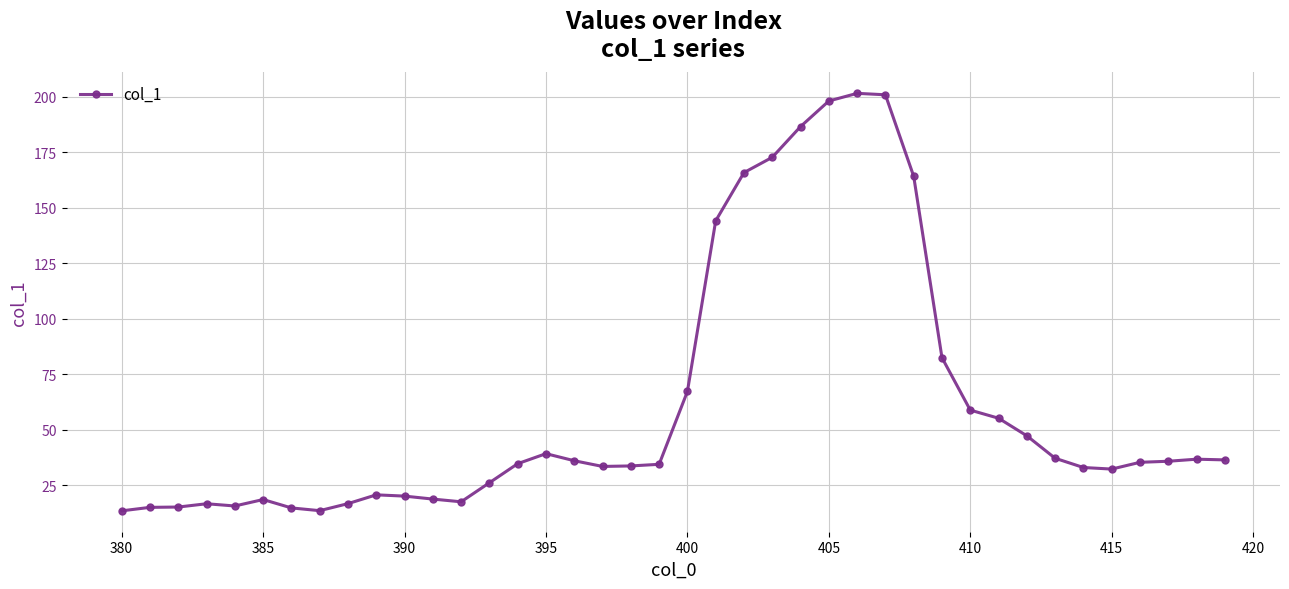

True or false: the data has more than 0 interior local peaks.

True